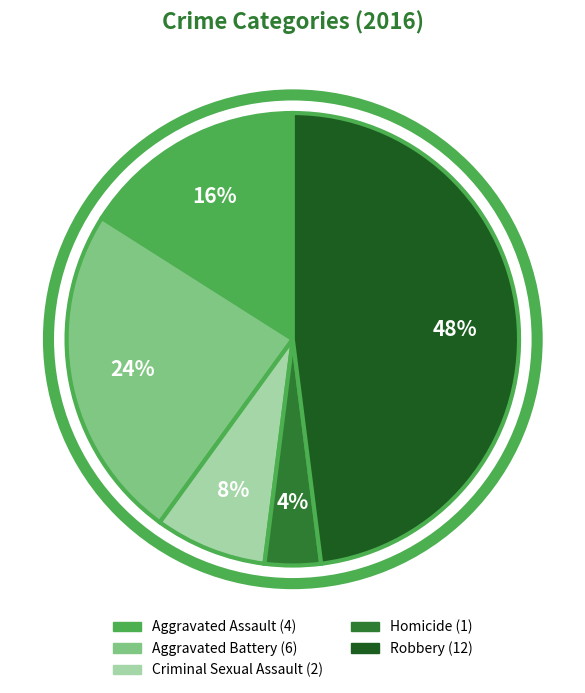

True or false: Aggravated Battery accounts for 34% of the total.

False